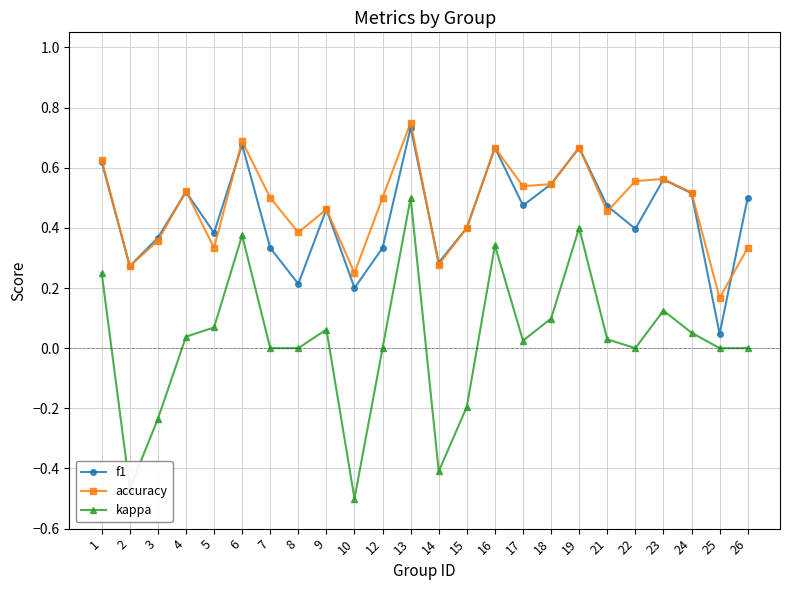

At which category is the sum across all series the highest?

13